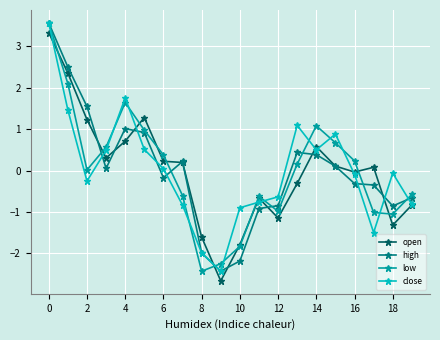

True or false: high has more than 0 points higher than both neighbors.

True